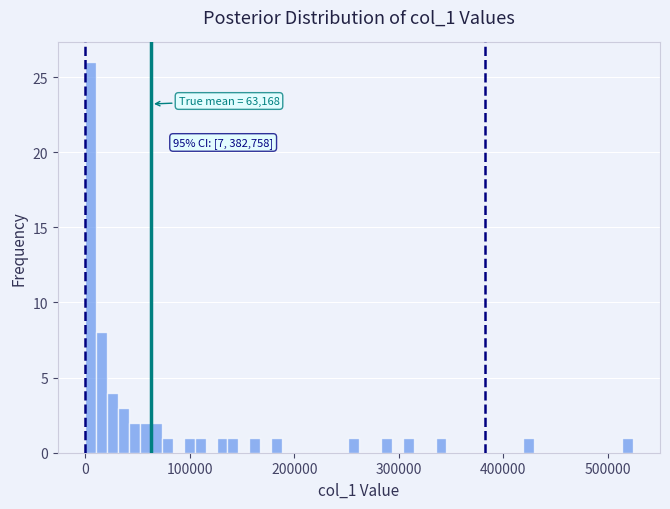

Read against the x-axis, roughly where is the centre of the tallest bar?

10000